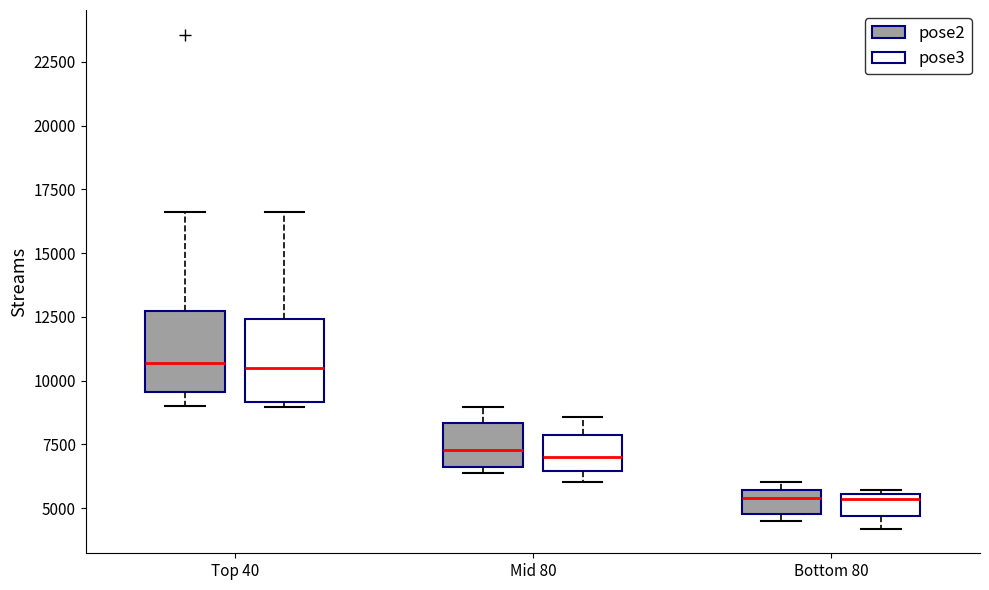

Reading left to right, read every box against the y-axis: the position of its median line, the range the box covers, and the ends of its whiskers. The values are not printed on the chart, so give them approximately, as read against the axis.

Top 40 (pose2): median 10500, box 9500 to 12500, whiskers 9000 to 16500
Top 40 (pose3): median 10500, box 9000 to 12500, whiskers 9000 (just below the box's lower edge) to 16500
Mid 80 (pose2): median 7500, box 6500 to 8500, whiskers 6500 (just below the box's lower edge) to 9000
Mid 80 (pose3): median 7000, box 6500 to 8000, whiskers 6000 to 8500
Bottom 80 (pose2): median 5500 (just below the box's upper edge), box 5000 to 5500, whiskers 4500 to 6000
Bottom 80 (pose3): median 5500 (just below the box's upper edge), box 4500 to 5500, whiskers 4000 to 5500